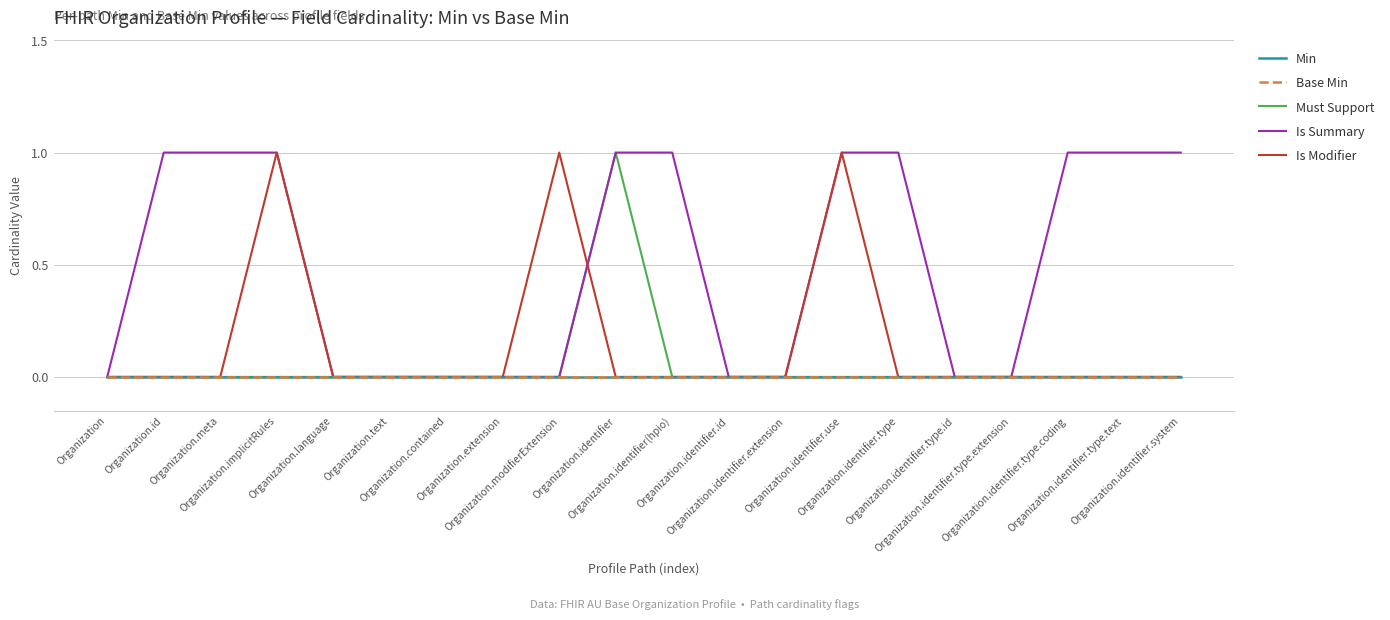

At how many categories does at least one series exceed 0?

11